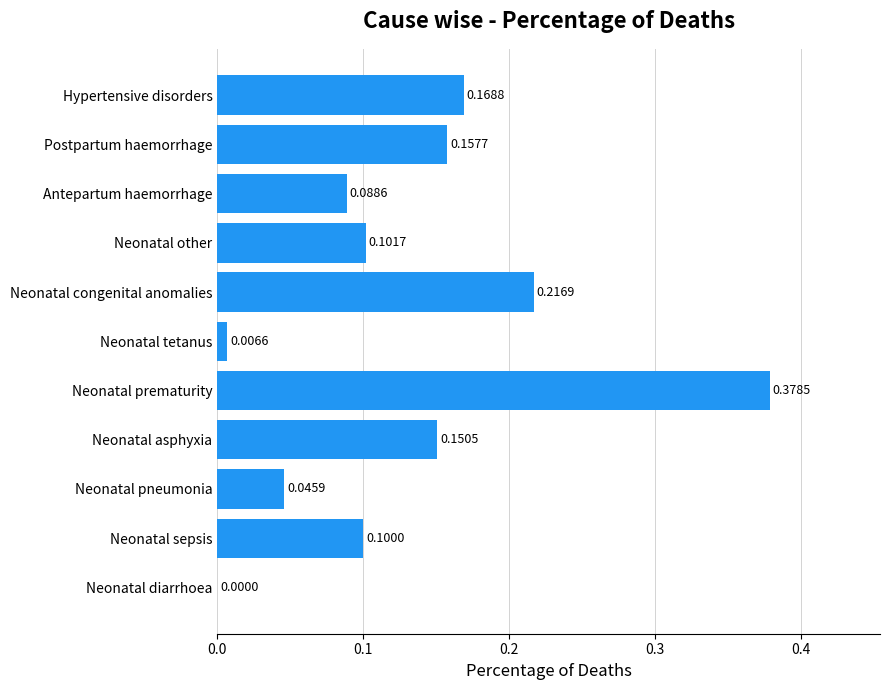

What is the change in value from Neonatal tetanus to Neonatal other?

+0.1